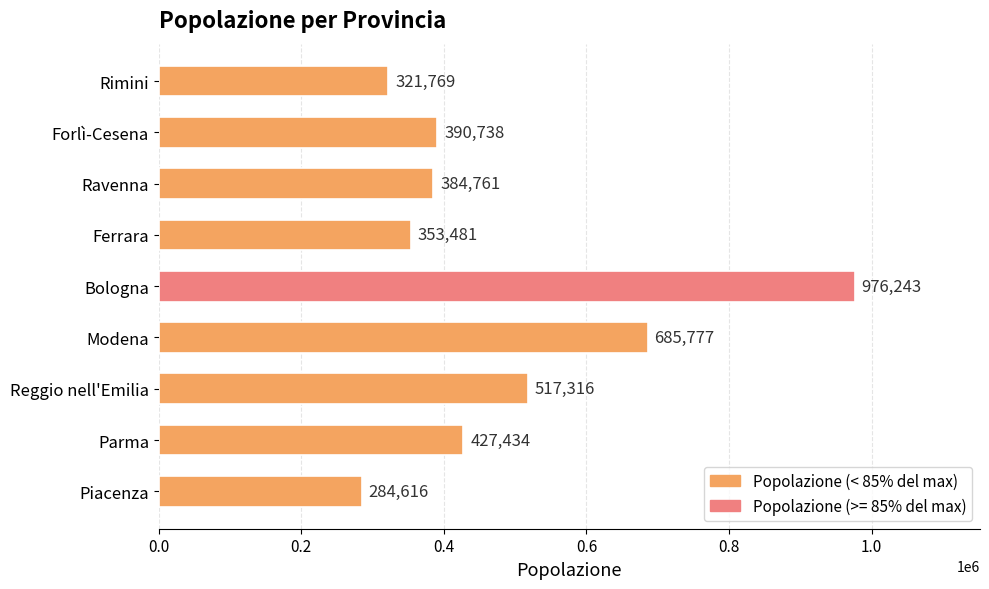

Where is the data nearest to the value 630429?

Modena